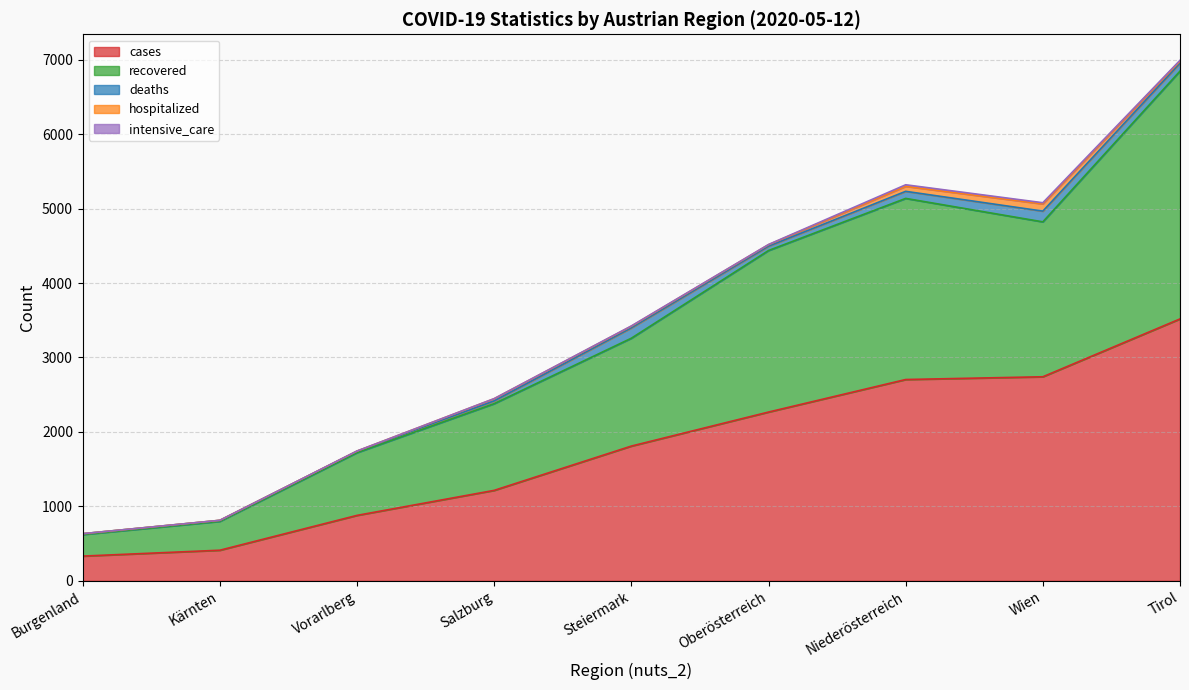

What is the difference between the maximum and minimum values in the cases series?

3186